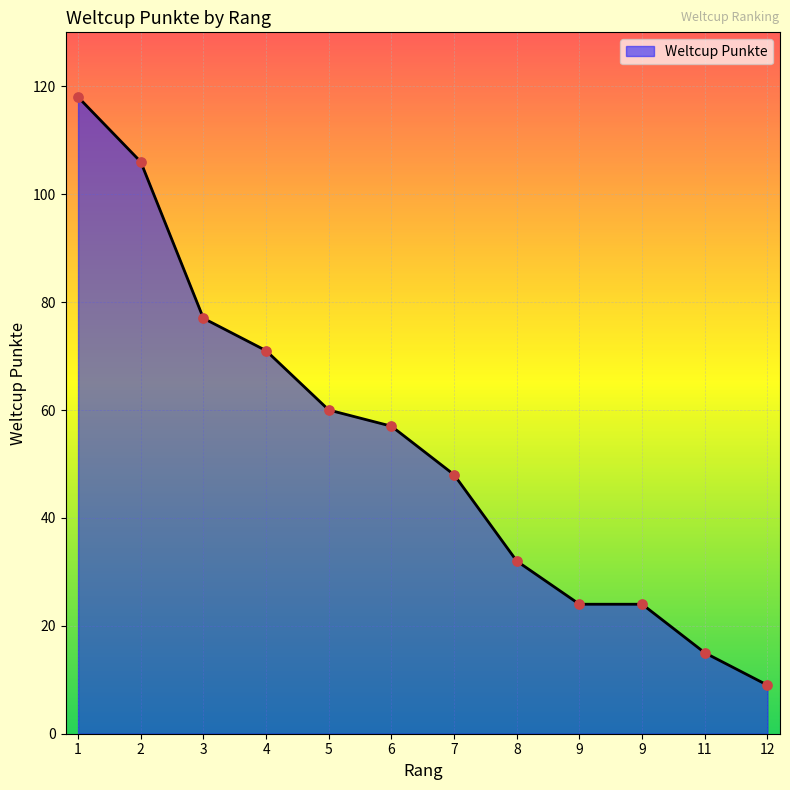

Is this an area chart (filled region under the line)?

Yes